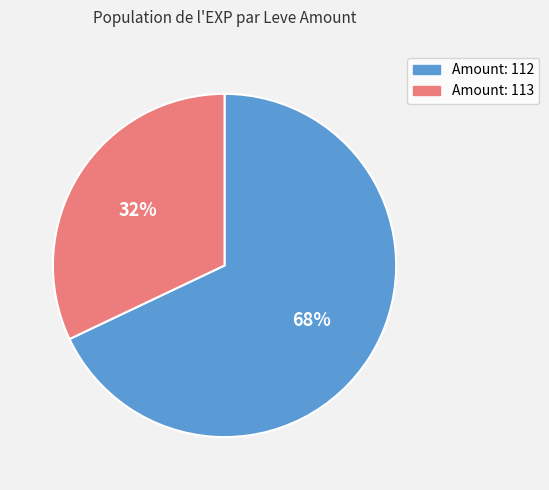

To the nearest percent, what is the difference between the largest and smallest slice percentages?

36%